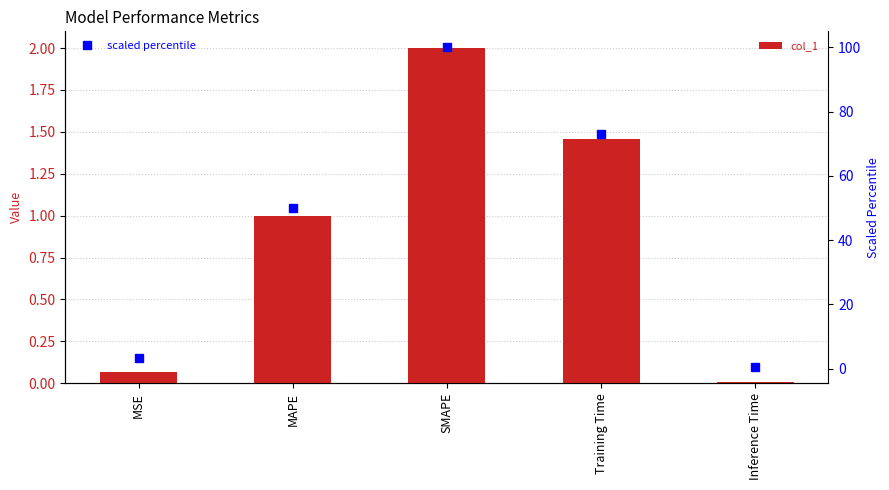

What is the total value across all series at MAPE?

51.0